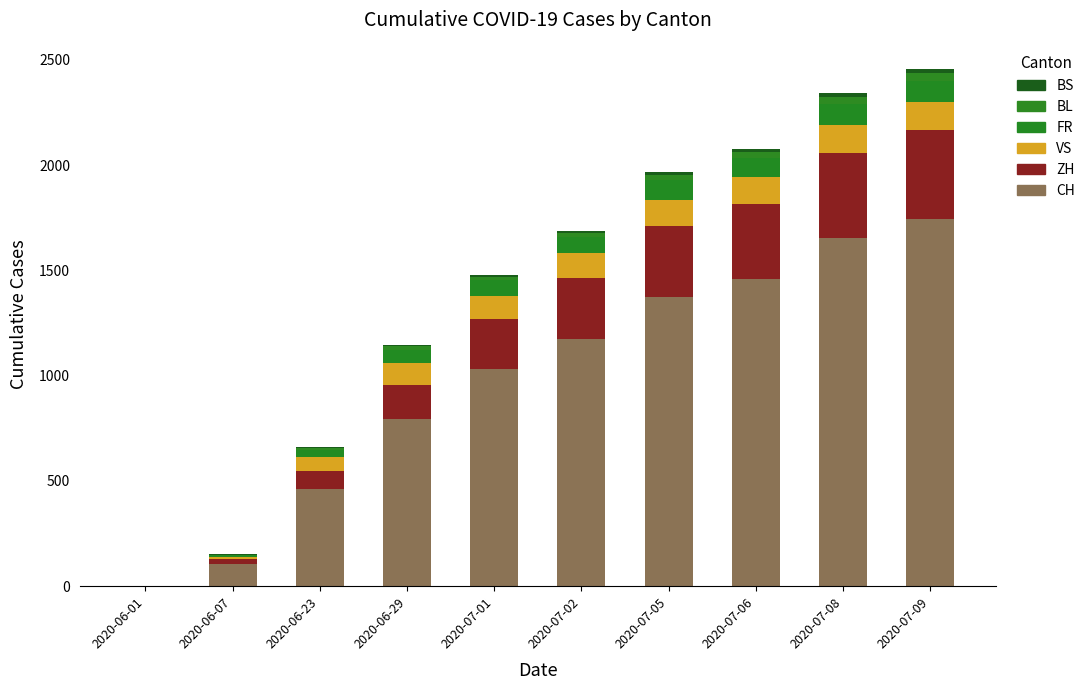

At which category is the sum across all series the highest?

2020-07-09